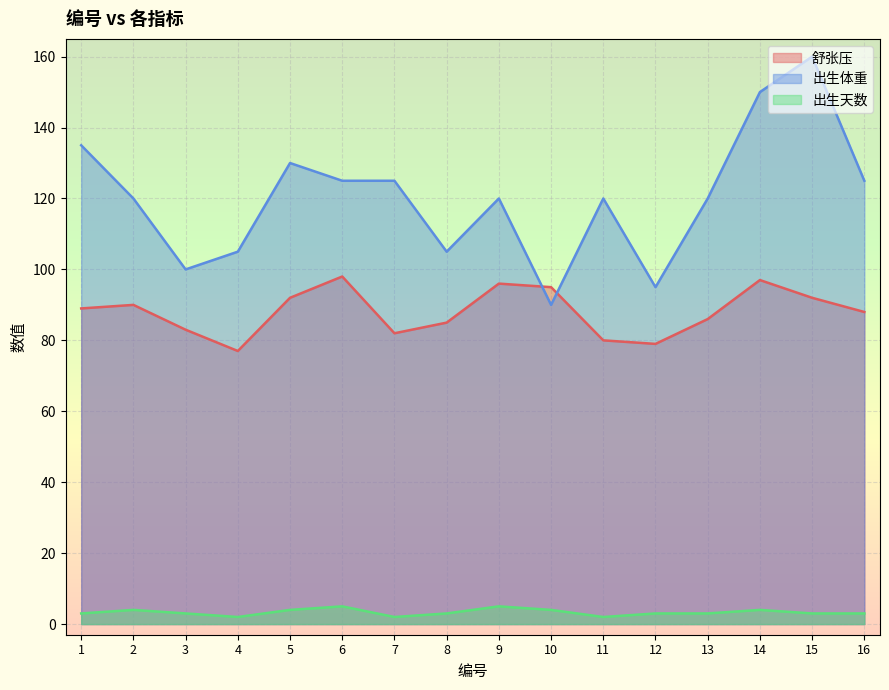

Which series has the largest range (max minus min)?

出生体重